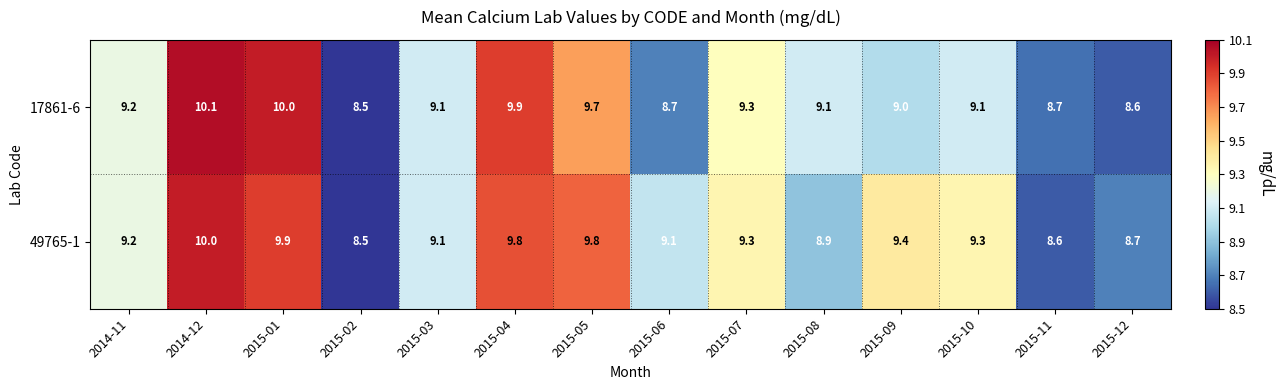

At 2015-12, list the series in order from largest to smallest.

49765-1, 17861-6